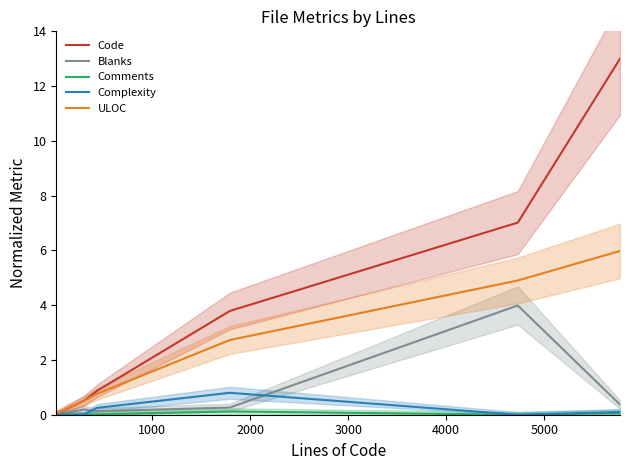

What is the highest value of the ULOC series?

6.0